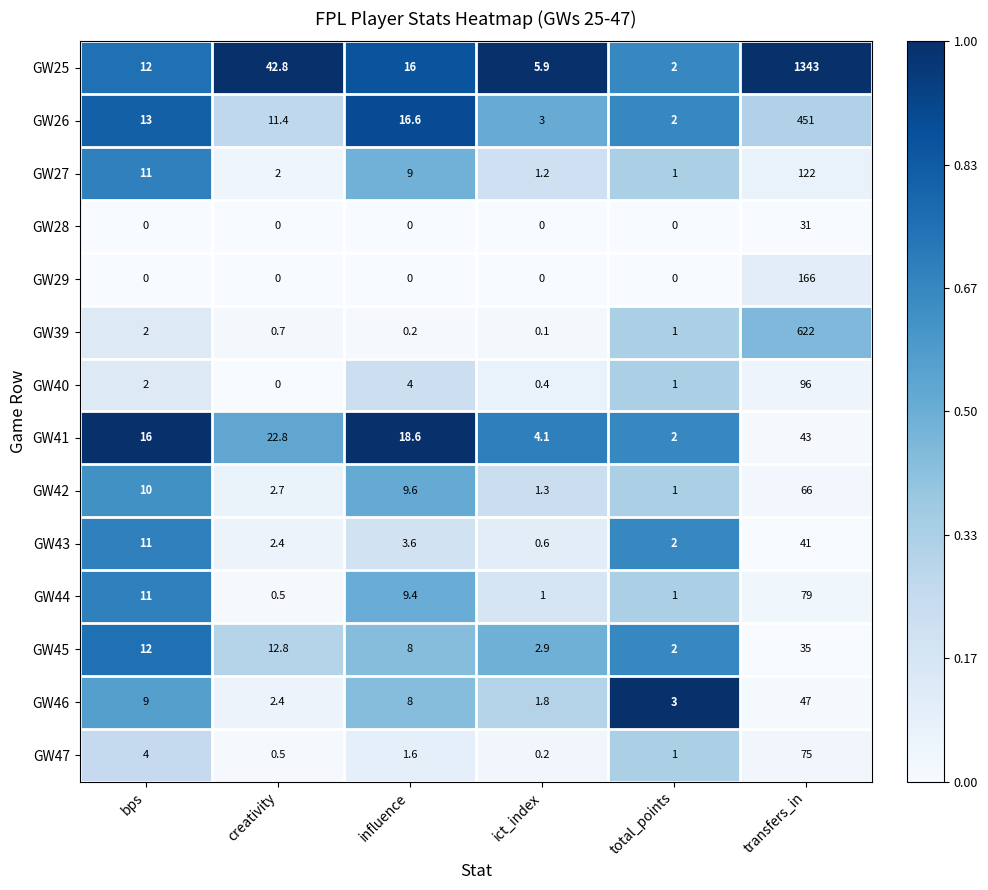

What is the difference between the second highest and second lowest values in the GW26 series?

13.6